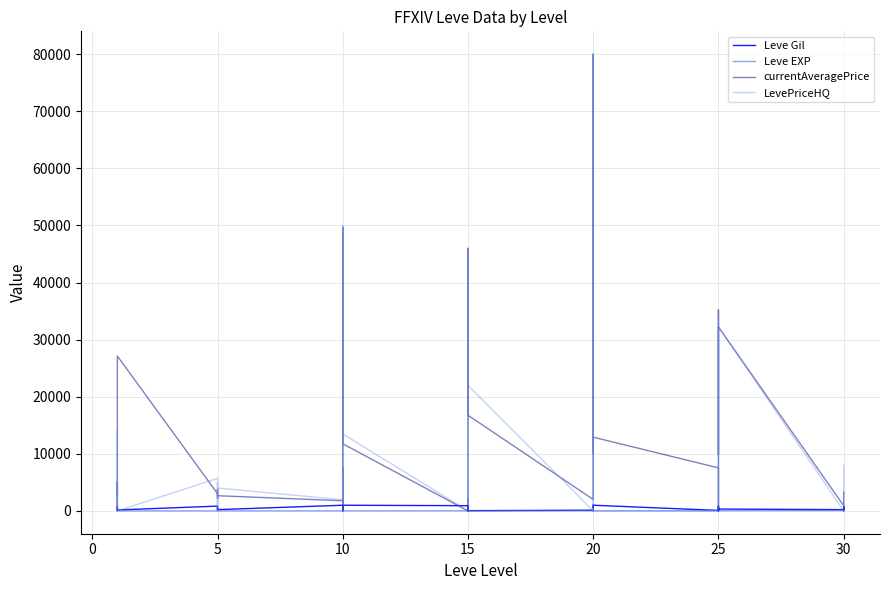

What value does the Leve Gil series have at 5?

220